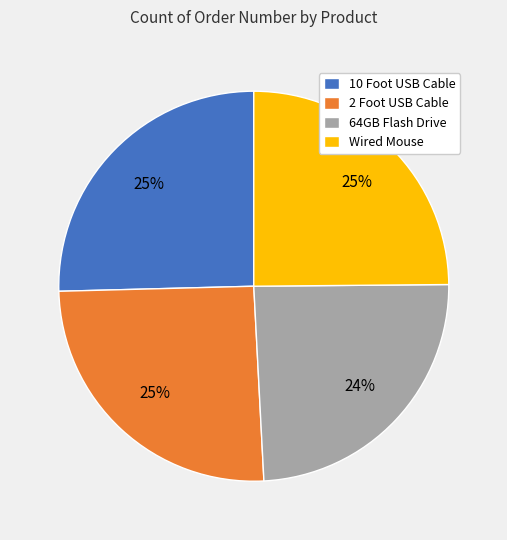

How many slices are in this pie chart?

4